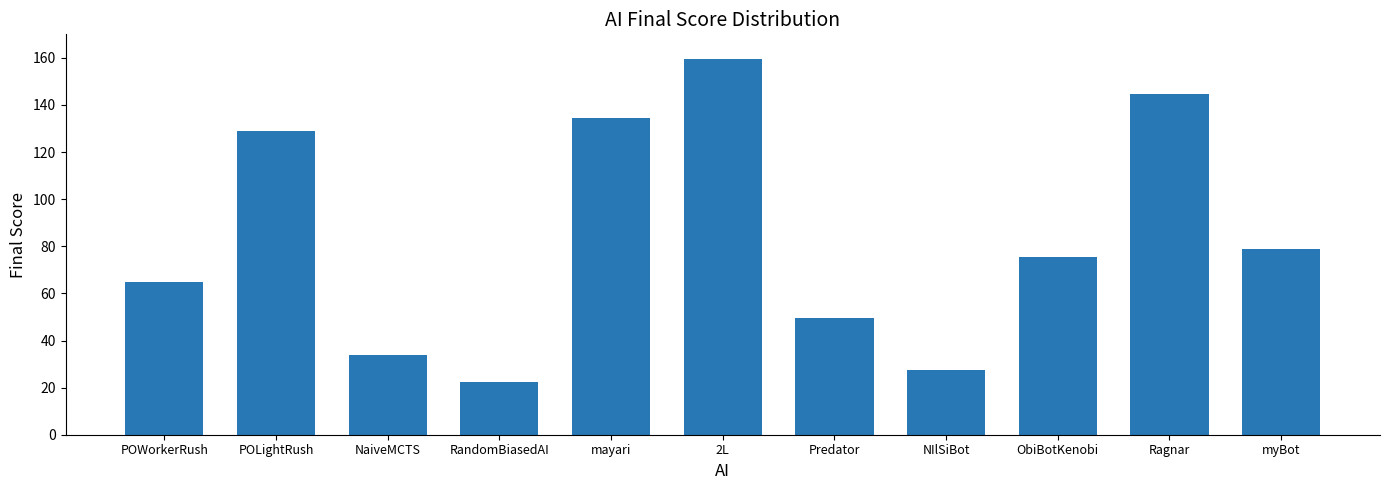

Where is the data nearest to the value 91?

myBot